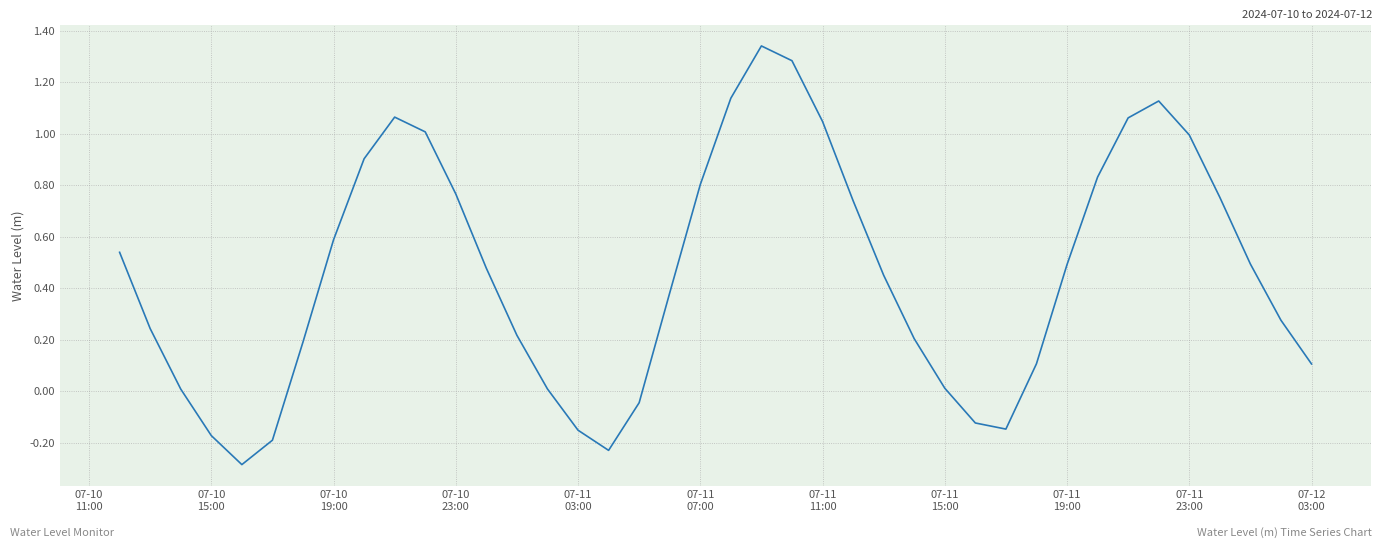

What is the smallest value displayed?

-0.3